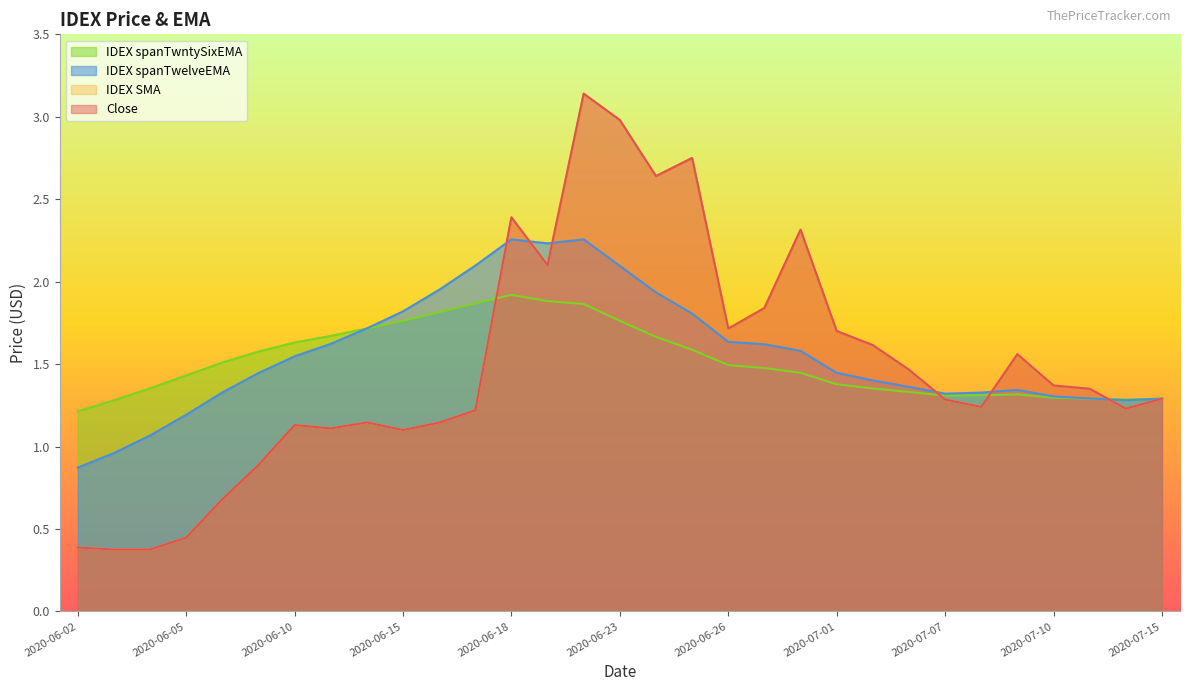

The IDEX spanTwntySixEMA series shows 1.3 at 2020-07-10. True or false?

True